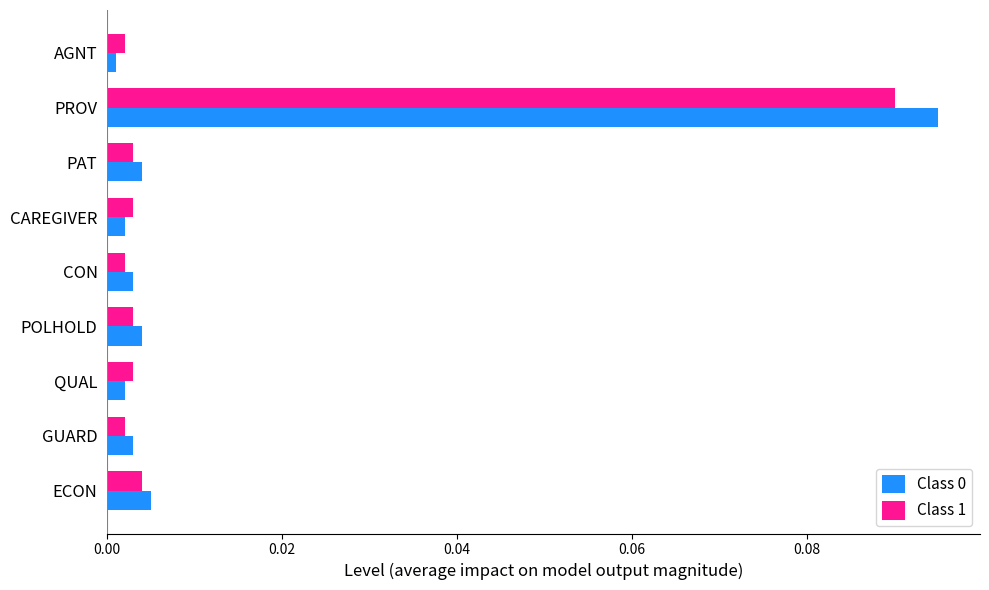

At how many categories does at least one series exceed 0?

9